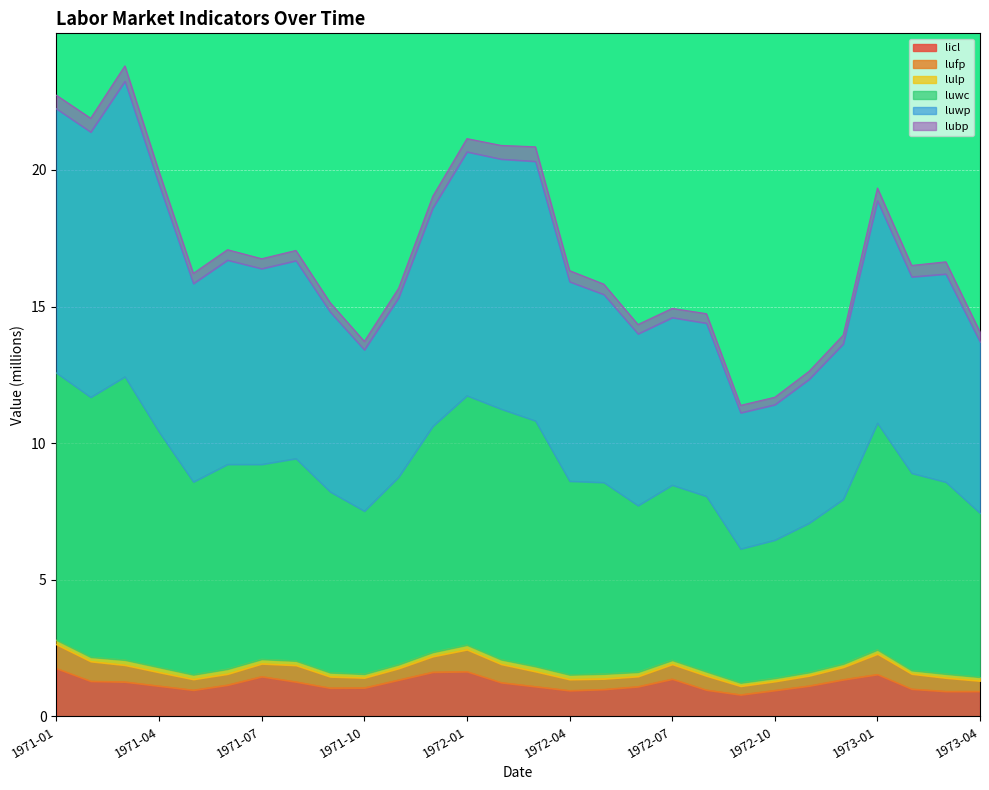

At which category is the sum across all series the highest?

1971-03